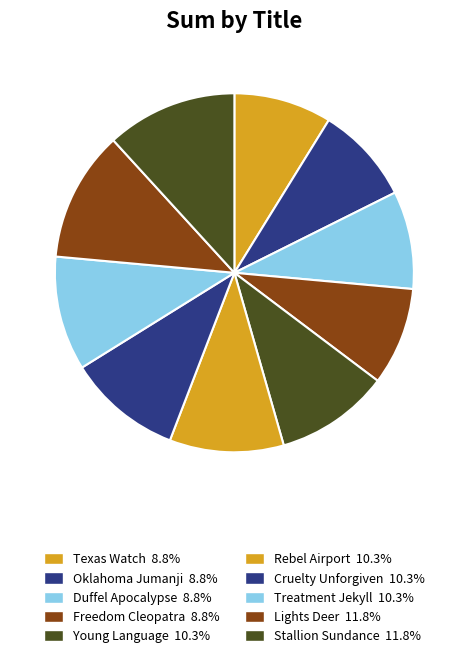

To the nearest percent, what is the difference between the largest and smallest slice percentages?

3%